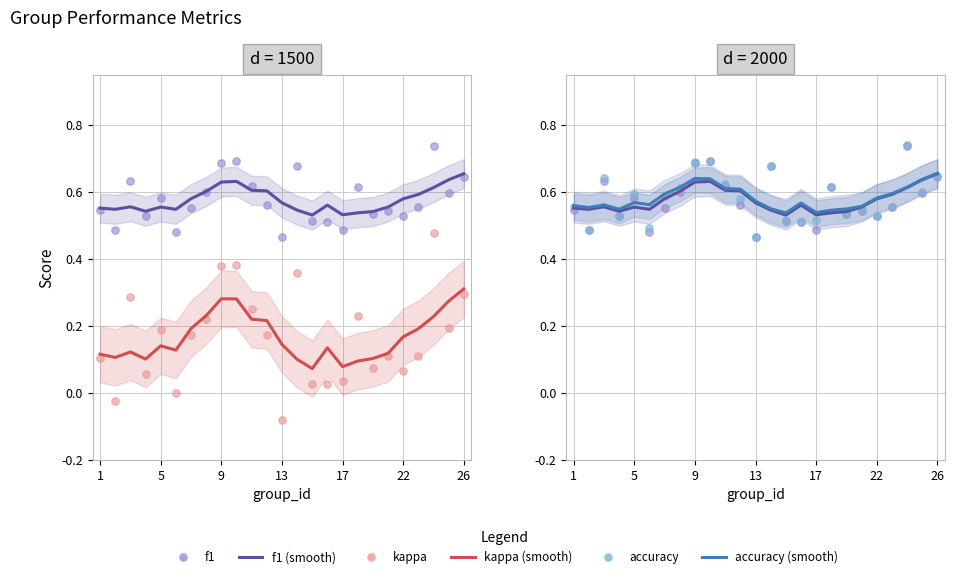

Which series contains the highest Y value?

accuracy